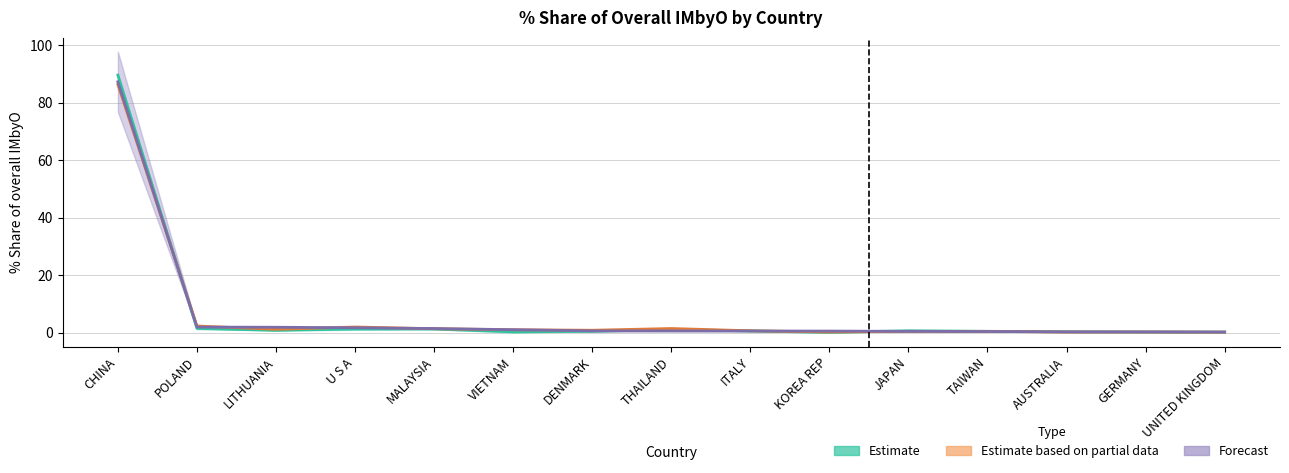

Is it true that 201612_% Share equals 0.6 at THAILAND?

False